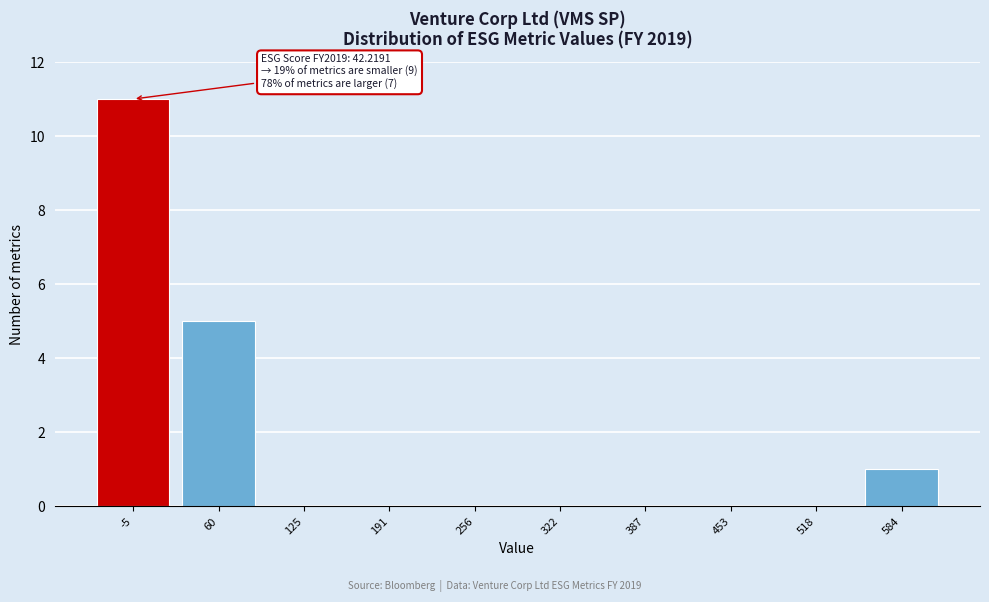

Reading left to right, list all the values displayed in this chart.

-5=11	60=5	125=0	191=0	256=0	322=0	387=0	453=0	518=0	584=1